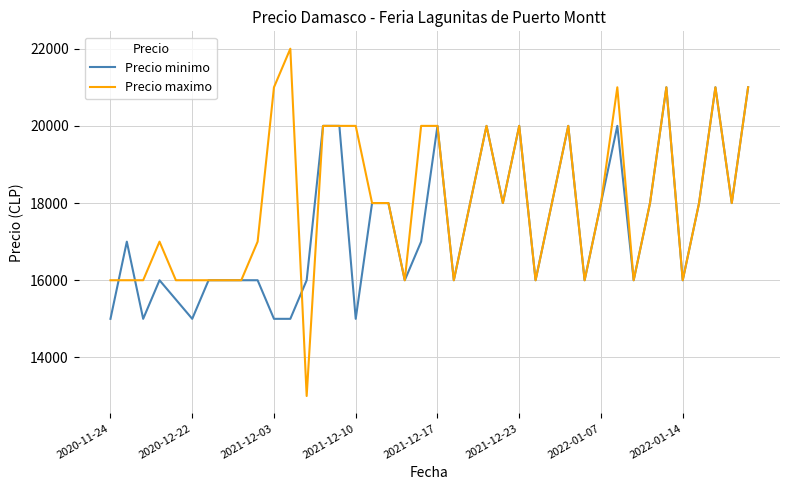

Which series has the largest total across all categories?

Precio maximo